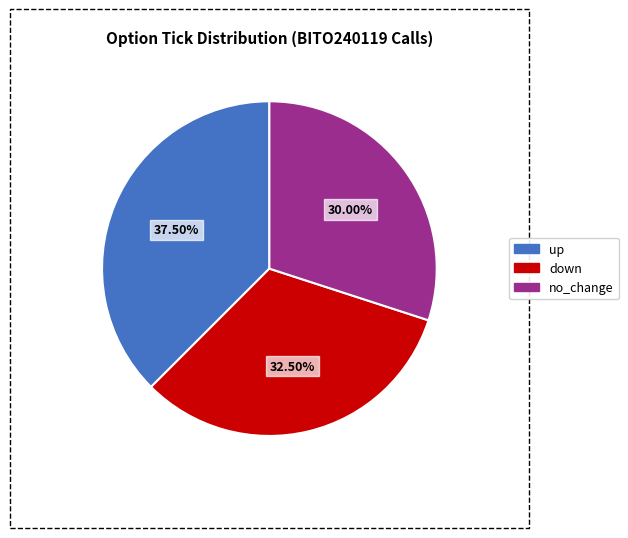

Is it true that no_change is 5% of the pie?

False